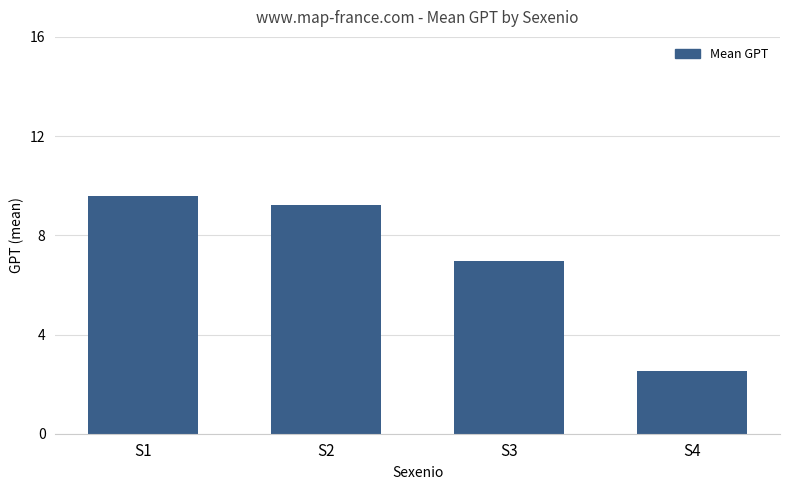

At which label is the value closest to 6?

S3